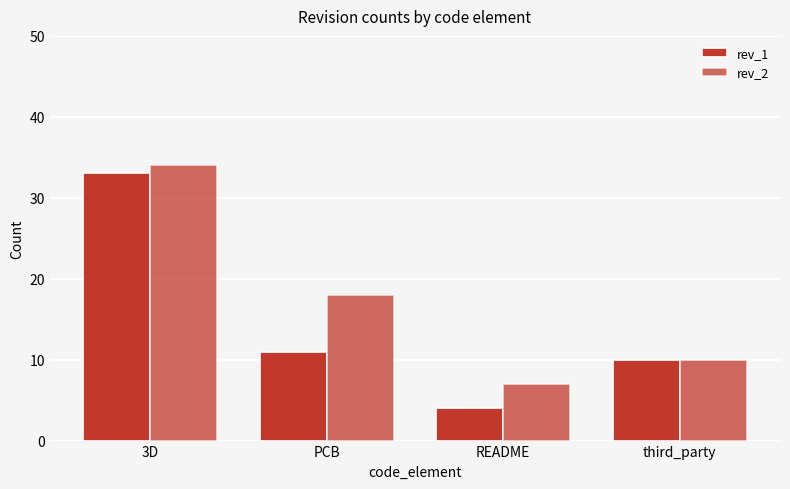

What position from the left is 3D?

1